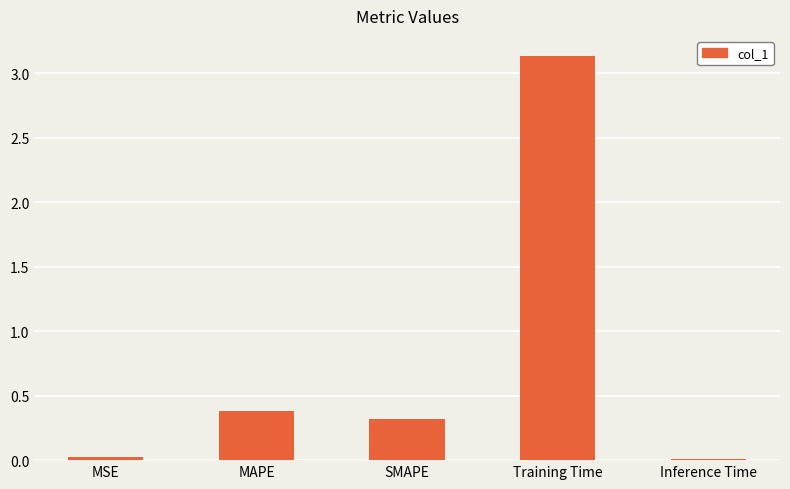

What is the average value?

0.8